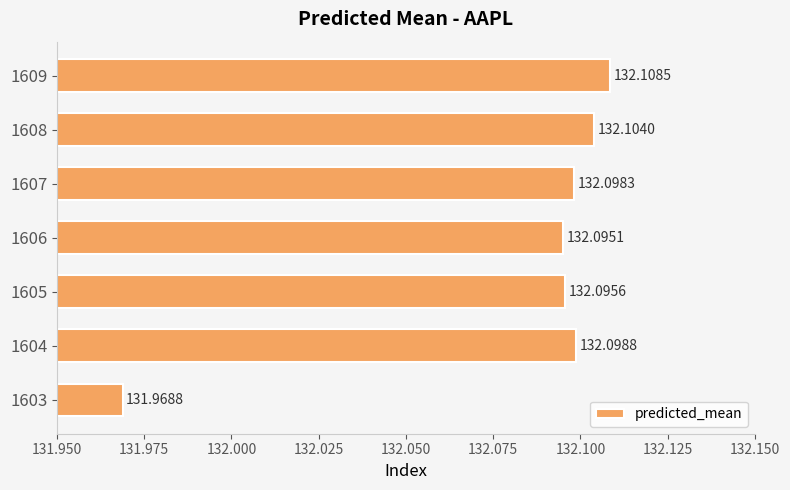

Which category has the highest value across all series?

1609